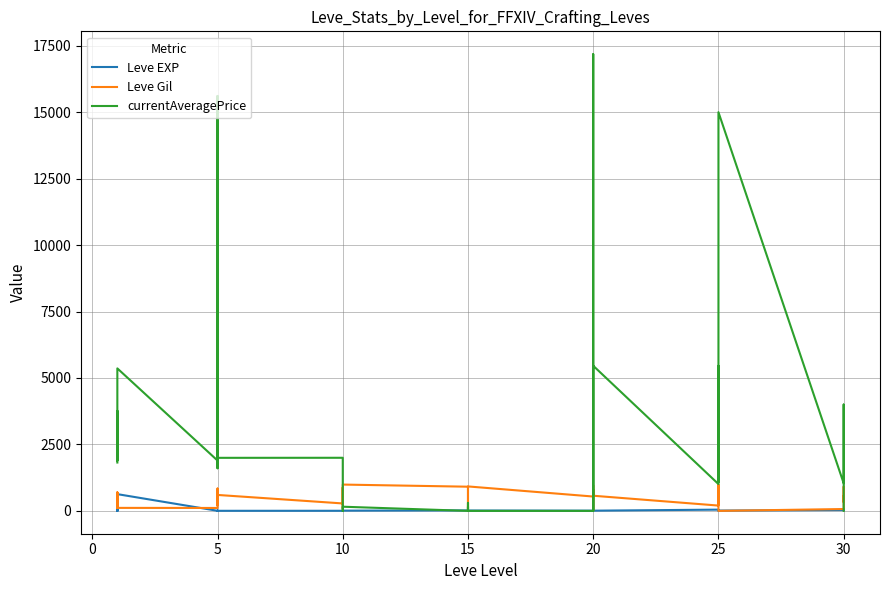

Reading left to right, what are all the values shown in this chart?

Leve EXP: 1	1	630	1	1	630	4	6	2	5	2	3	4	7	3	9	13	9	18	13	7	24	18	14	9	16	28	17	12	8	47	36	8	39	36	12	31	64	31	62
Leve Gil: 330	690	112	160	690	113	110	840	790	220	490	600	280	880	780	430	90	990	910	40	170	790	910	920	540	800	10	120	960	570	200	390	660	990	390	0	70	910	330	560
currentAveragePrice: 1820	3763	3742	1893	2219	5361	1894	15611	1997	1821	1604	1996	1998	710	507	8	0	157	0	0	300	0	157	0	0	0	17183	0	0	5460	1009	2500	5460	1088	4000	15000	1038	1501	4000	0